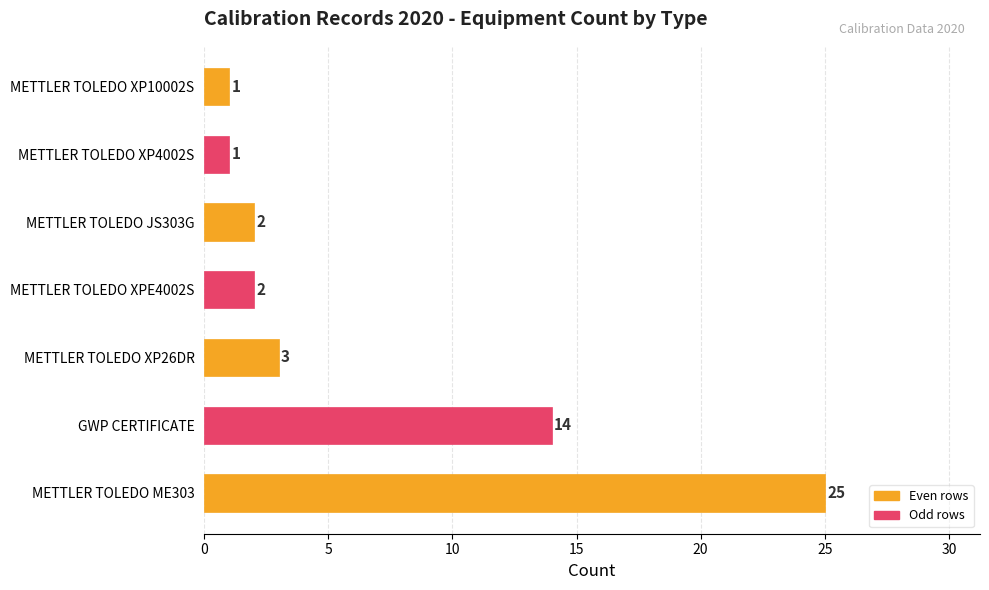

Reading top to bottom, list all the values displayed in this chart.

1	1	2	2	3	14	25